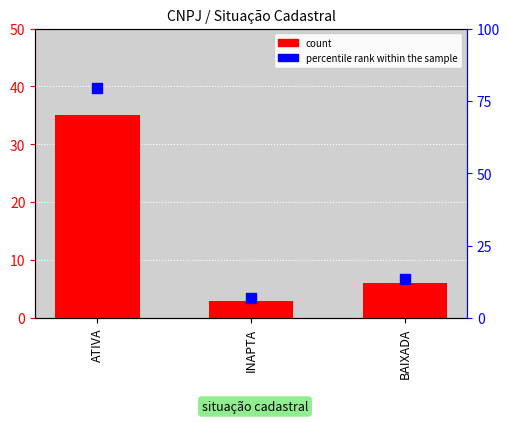

Which series contains the lowest Y value?

count